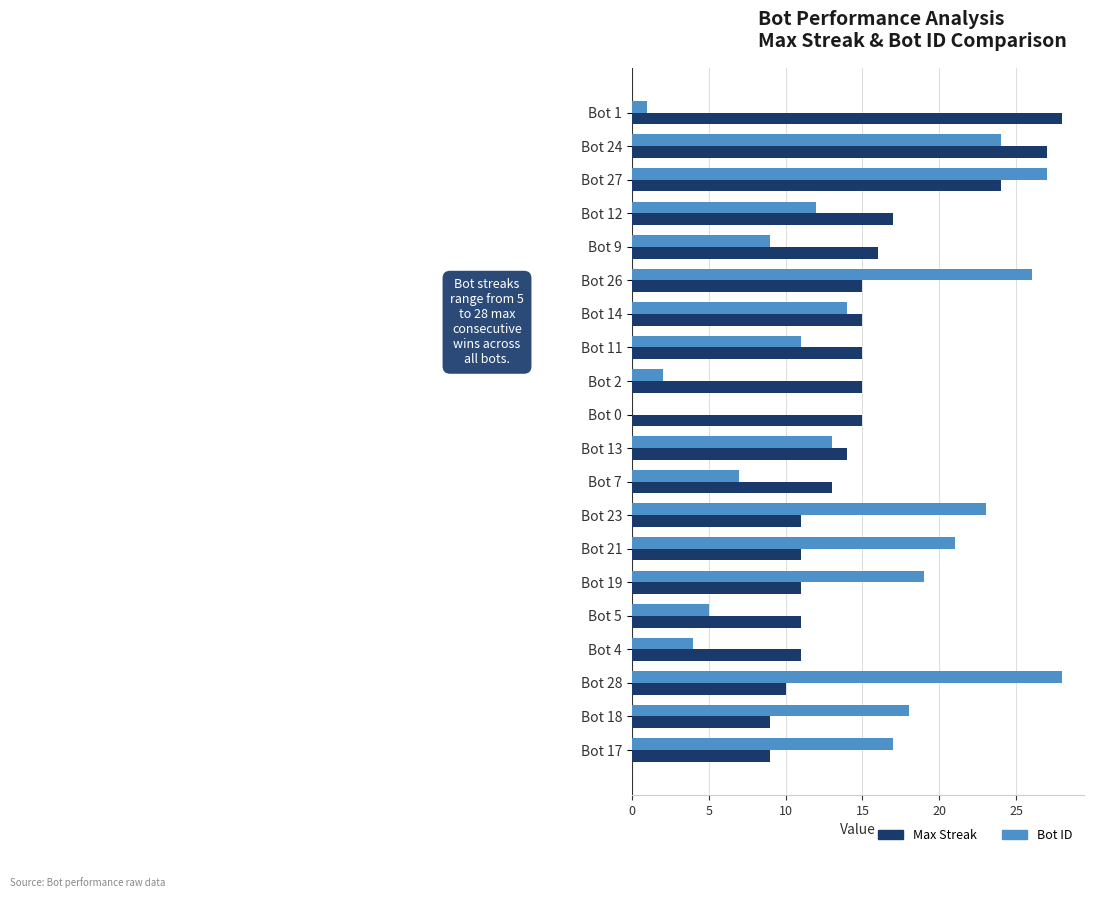

True or false: Bot ID has a value of 14 at Bot 14.

True